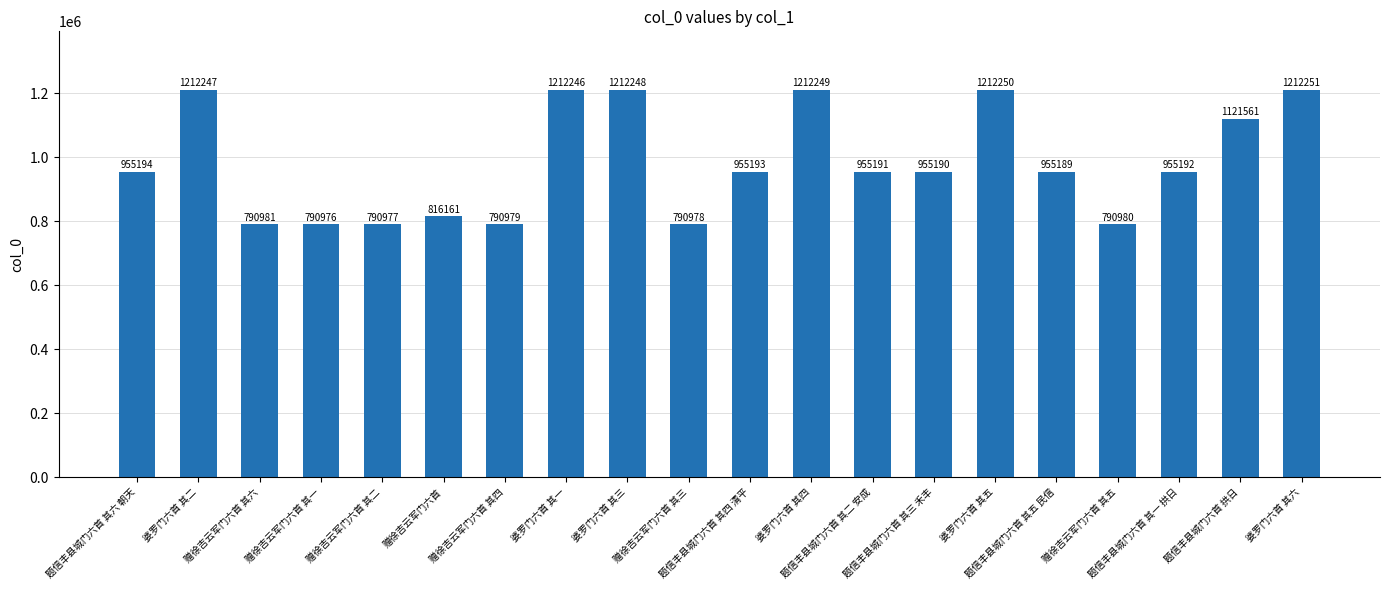

Rank the categories by value from highest to lowest.

婆罗门六首 其六, 婆罗门六首 其五, 婆罗门六首 其四, 婆罗门六首 其三, 婆罗门六首 其二, 婆罗门六首 其一, 题信丰县城门六首 拱日, 题信丰县城门六首 其六 朝天, 题信丰县城门六首 其四 清平, 题信丰县城门六首 其一 拱日, 题信丰县城门六首 其二 安成, 题信丰县城门六首 其三 禾丰, 题信丰县城门六首 其五 民信, 赠徐吉云军门六首, 赠徐吉云军门六首 其六, 赠徐吉云军门六首 其五, 赠徐吉云军门六首 其四, 赠徐吉云军门六首 其三, 赠徐吉云军门六首 其二, 赠徐吉云军门六首 其一